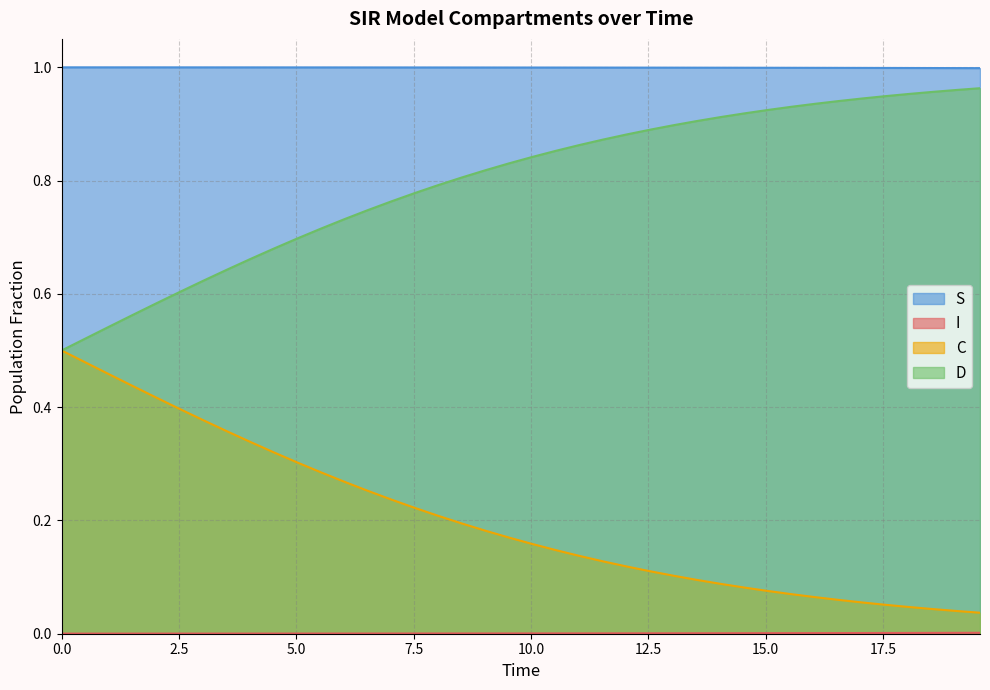

True or false: C and S cross at least once.

False